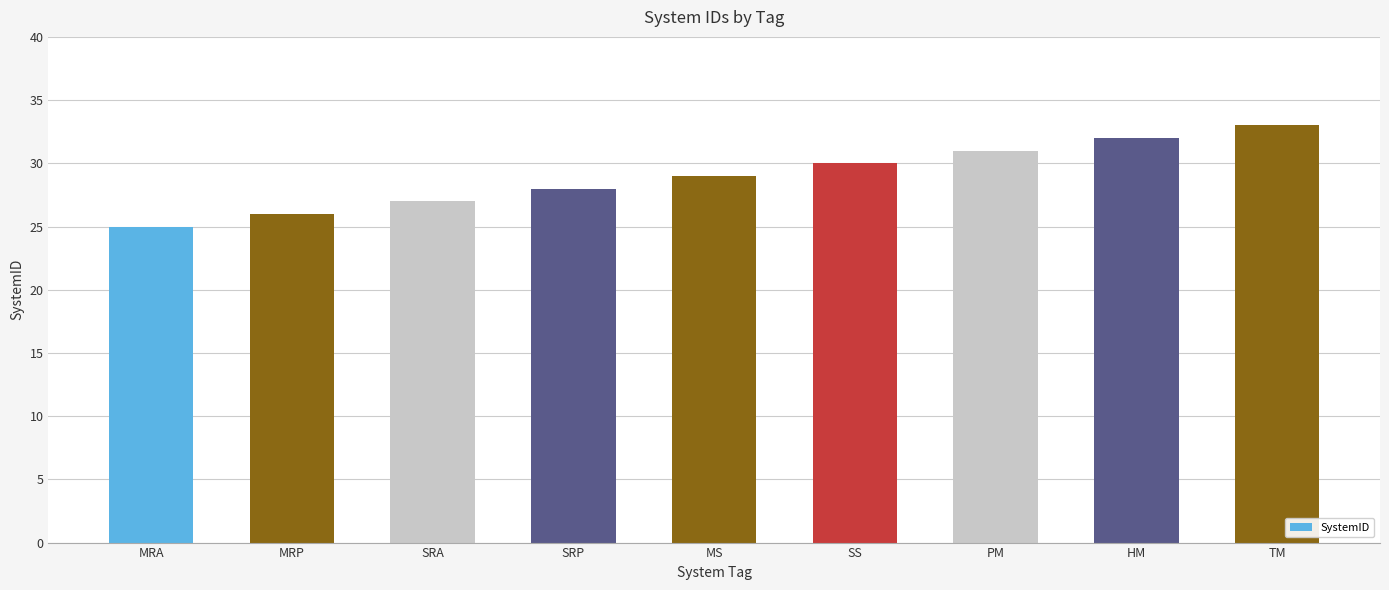

What position from the left is TM?

9